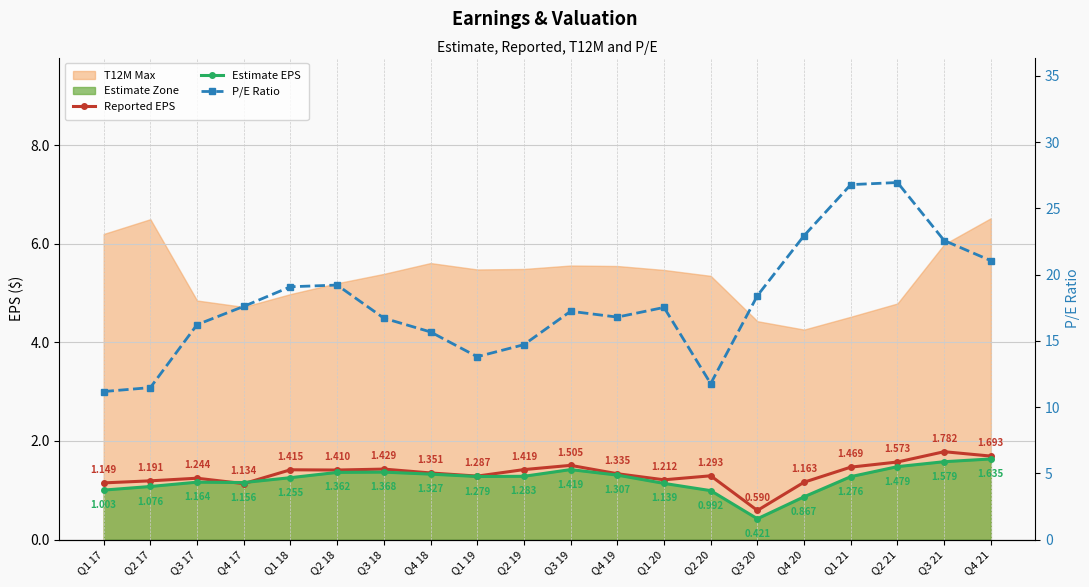

Reading right to left, transcribe all the data shown in this chart.

Reported EPS: 1.7	1.8	1.6	1.5	1.2	0.6	1.3	1.2	1.3	1.5	1.4	1.3	1.4	1.4	1.4	1.4	1.1	1.2	1.2	1.1
Estimate EPS: 1.6	1.6	1.5	1.3	0.9	0.4	1.0	1.1	1.3	1.4	1.3	1.3	1.3	1.4	1.4	1.3	1.2	1.2	1.1	1.0
P/E Ratio: 21.1	22.6	26.9	26.8	22.9	18.4	11.8	17.5	16.8	17.2	14.7	13.8	15.7	16.7	19.2	19.1	17.6	16.2	11.5	11.2